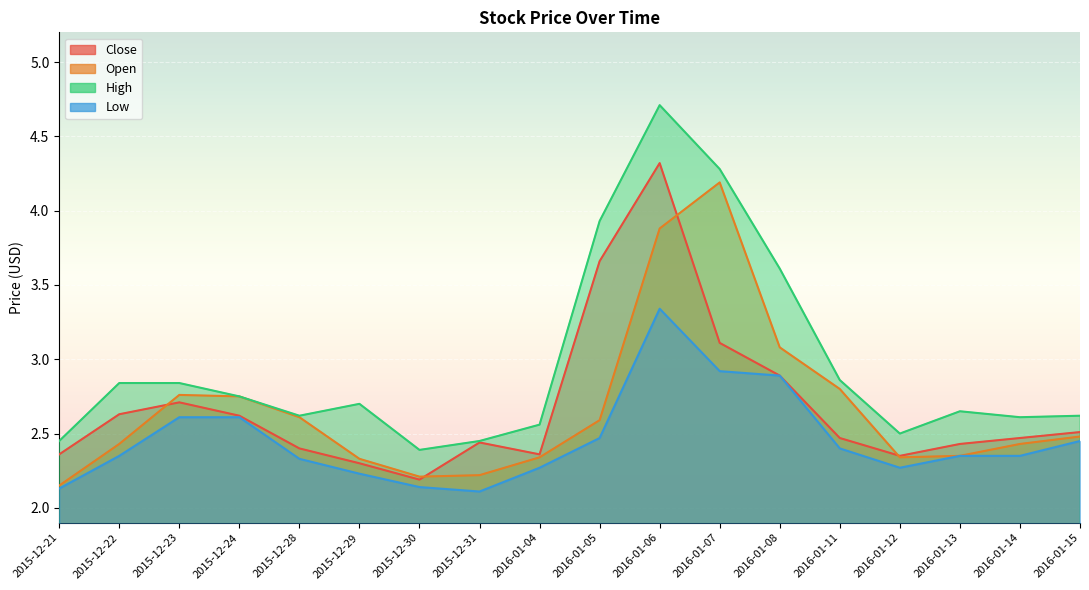

What is the sum of all Open values?

47.9